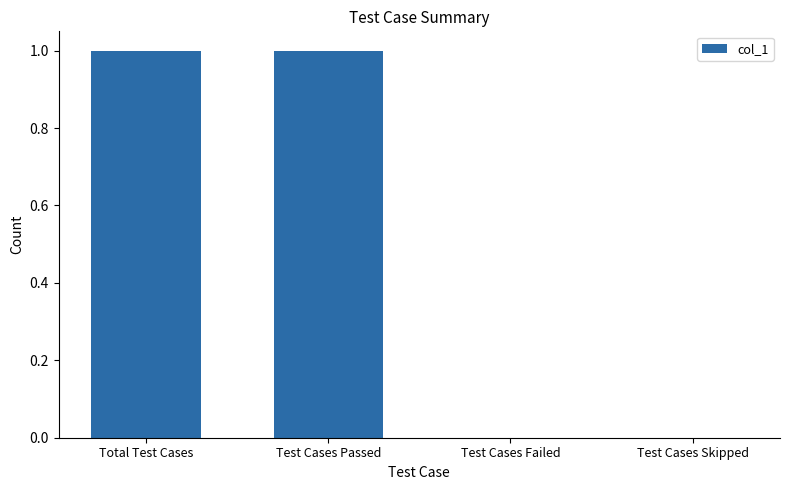

True or false: the data shows 1 at Total Test Cases.

True